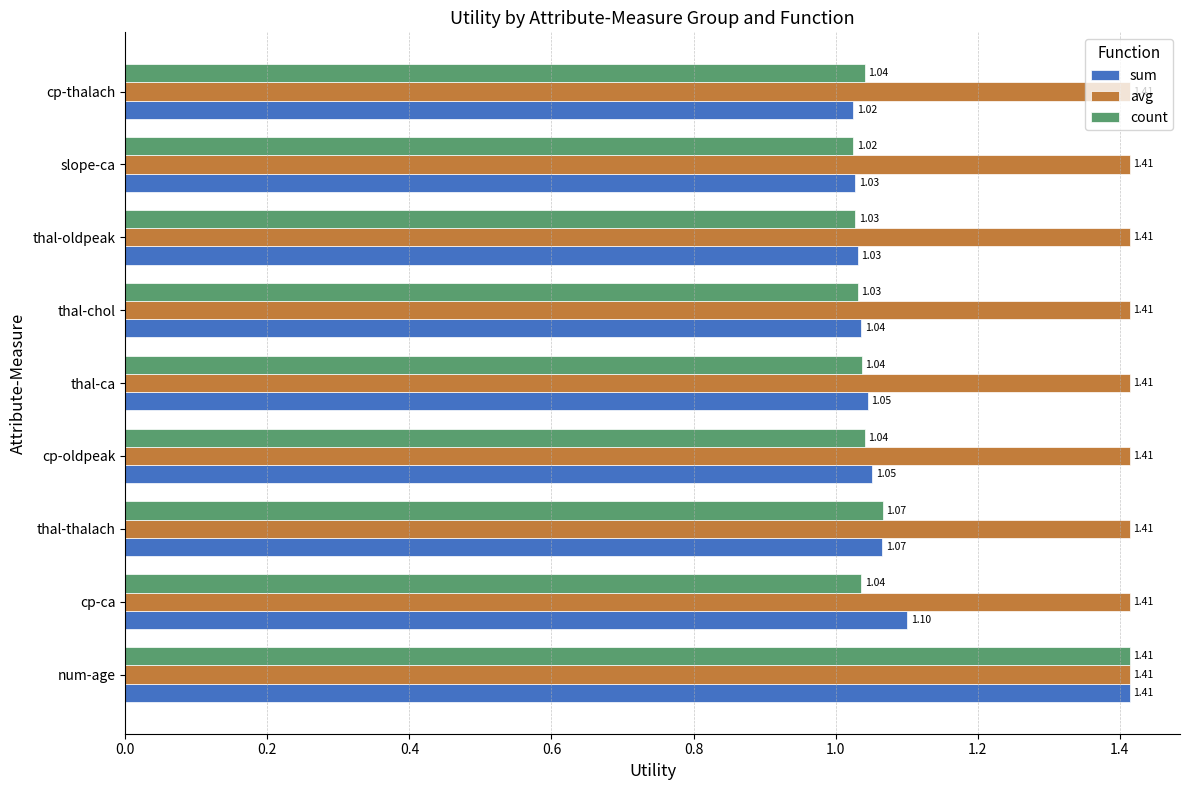

At which label does sum reach its minimum?

cp-thalach